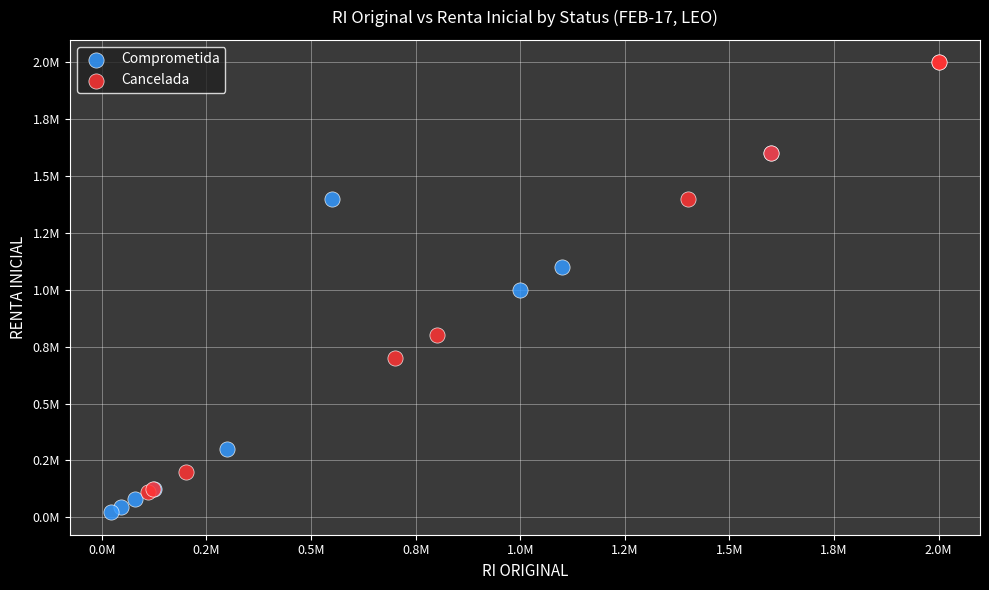

What are all the series names shown in the legend?

Comprometida, Cancelada